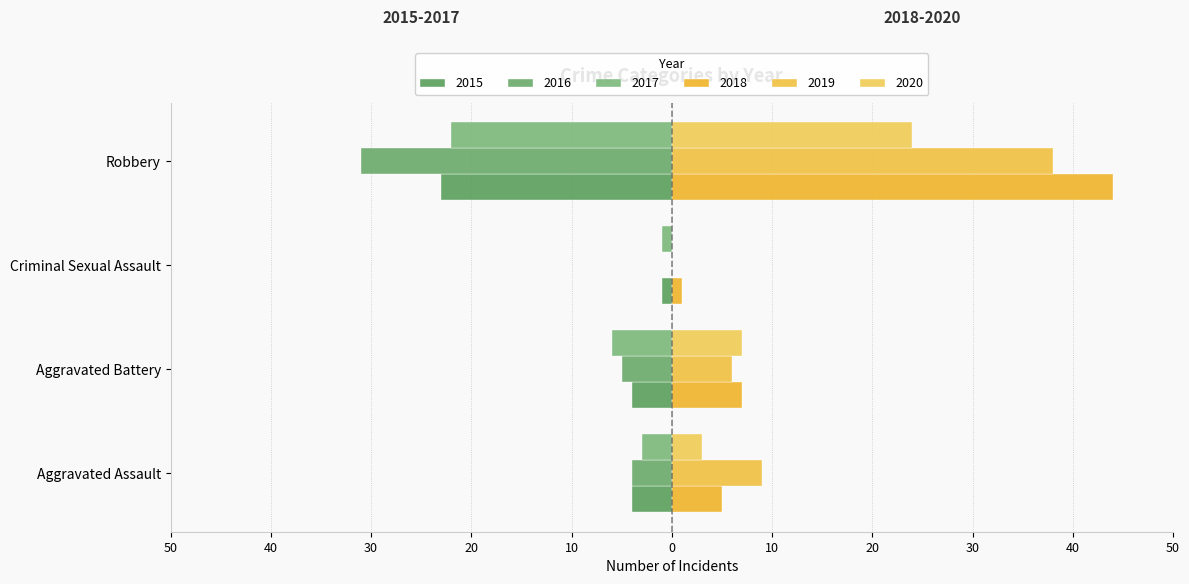

Between Aggravated Assault and Robbery, which series saw the biggest shift?

2018